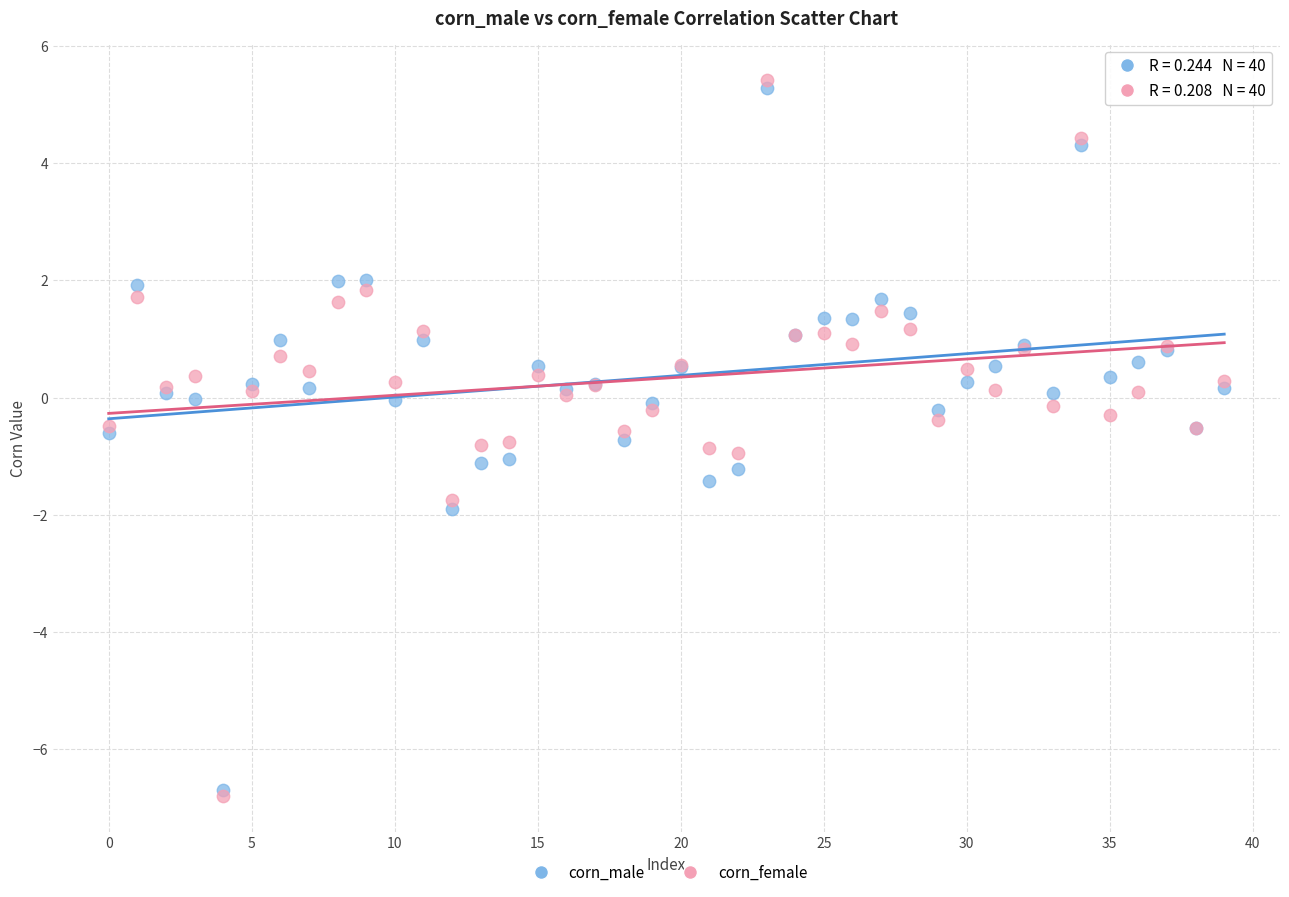

What are all the series names shown in the legend?

corn_male, corn_female